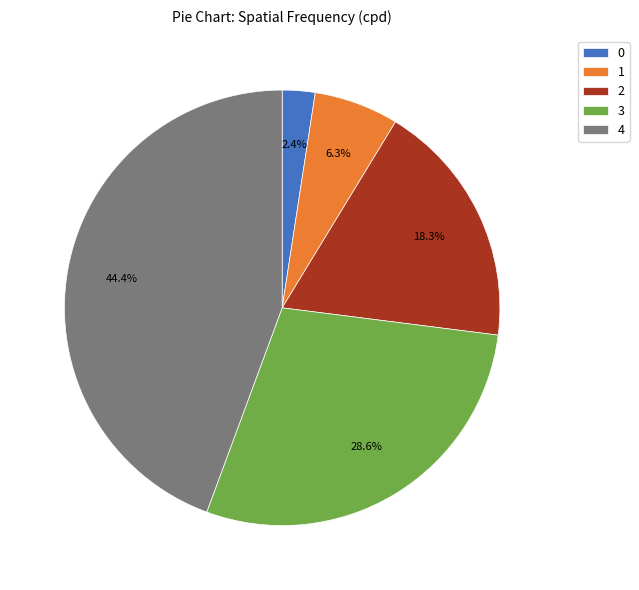

Rank the categories by value from lowest to highest.

0, 1, 2, 3, 4